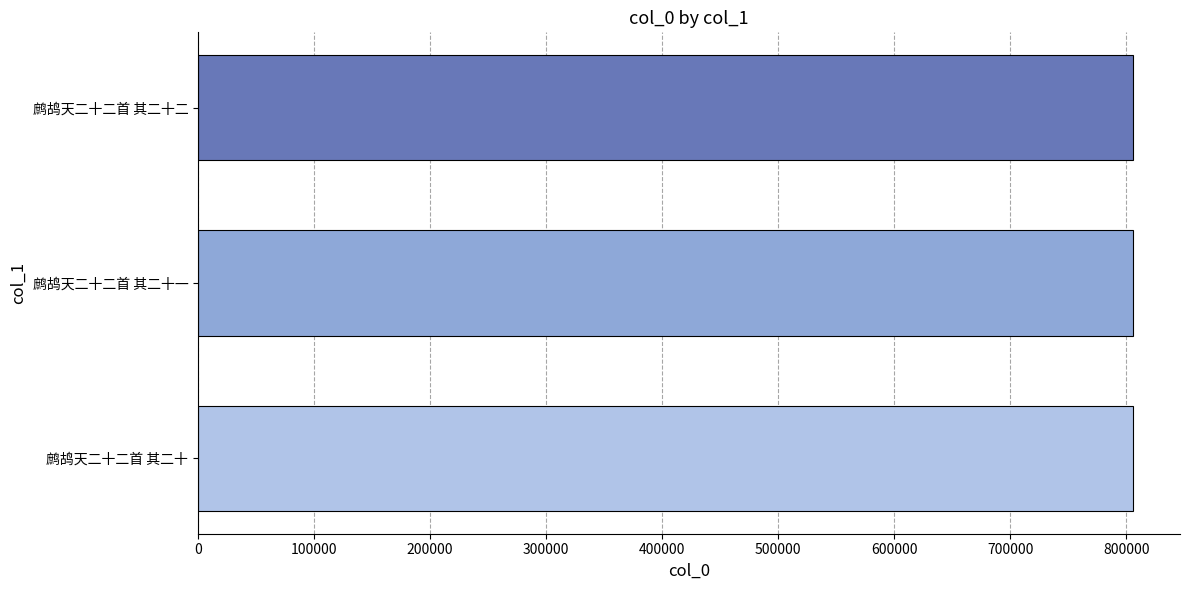

What is the approximate value at 鹧鸪天二十二首 其二十?

805806